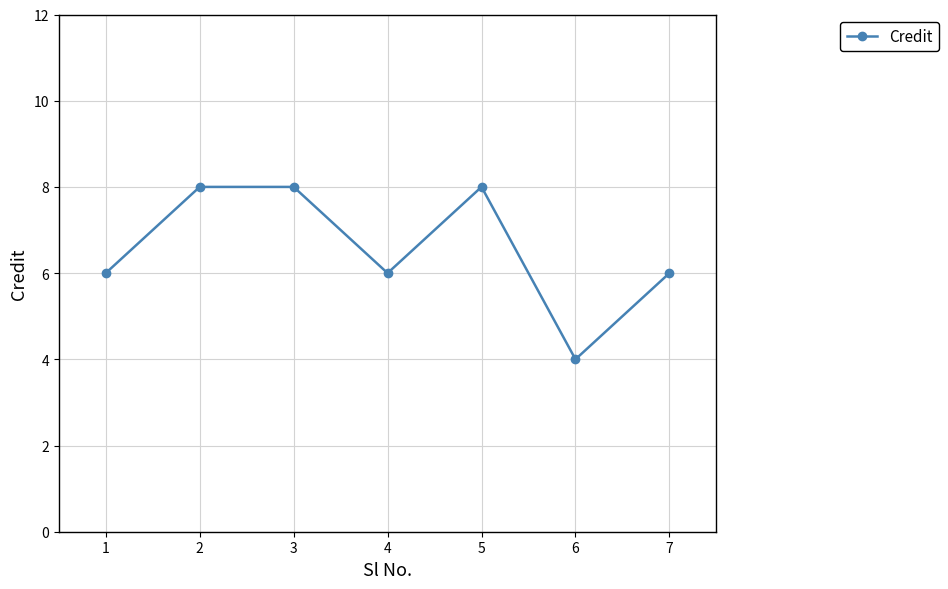

What is the greatest value displayed?

8